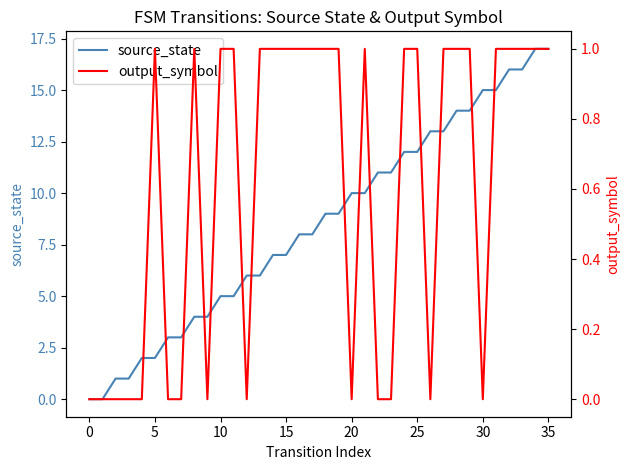

True or false: source_state and output_symbol intersect in this chart.

False